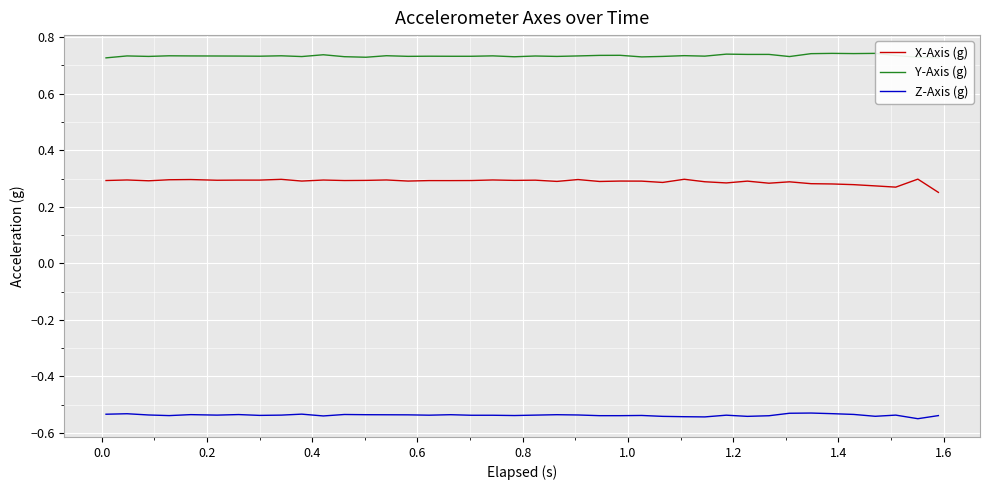

At how many categories does at least one series exceed 0?

40